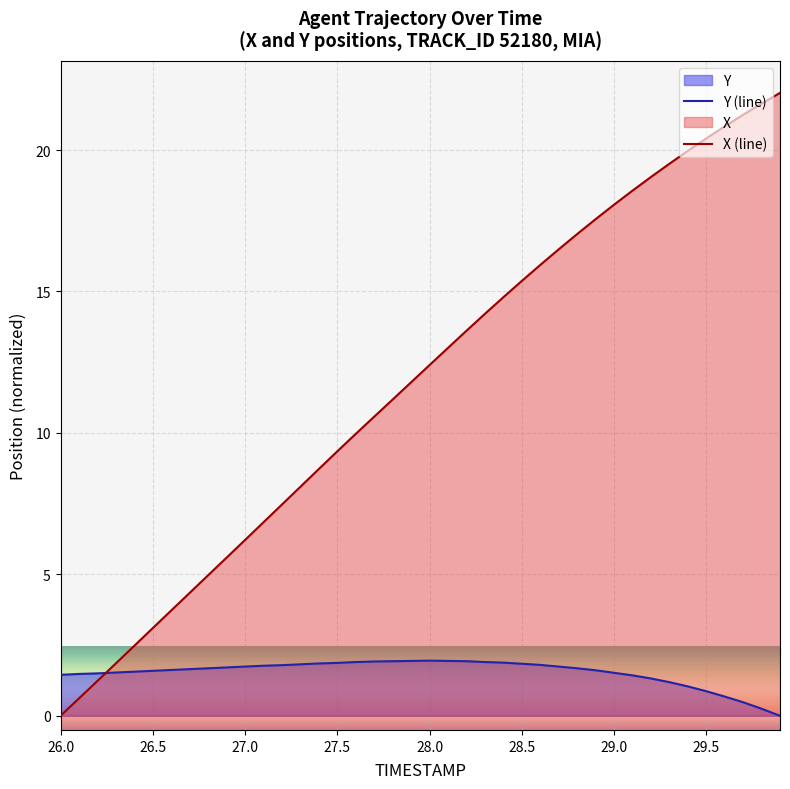

At which label does X reach its peak?

29.9